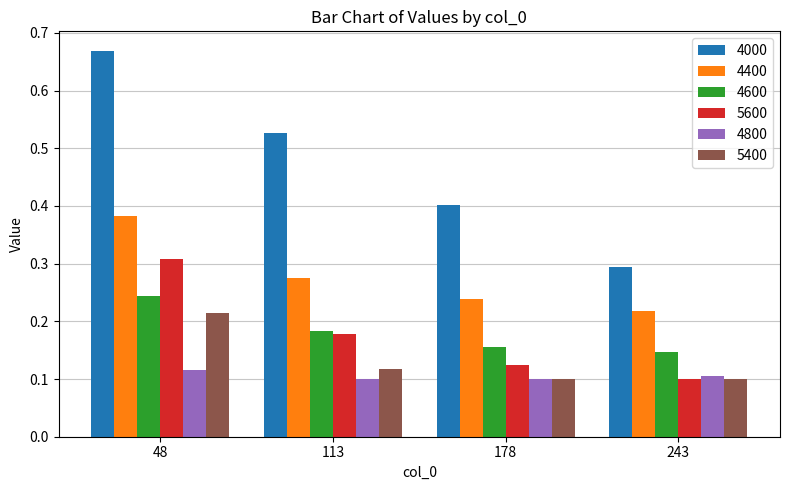

How many 5600 values are between 0 and 1?

4